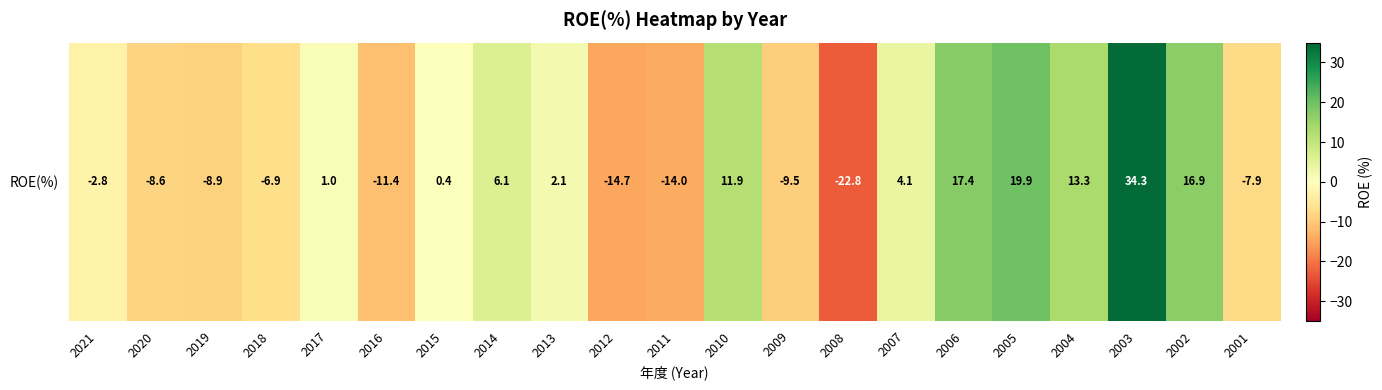

What is the difference between the values at 2019 and 2008?

13.9